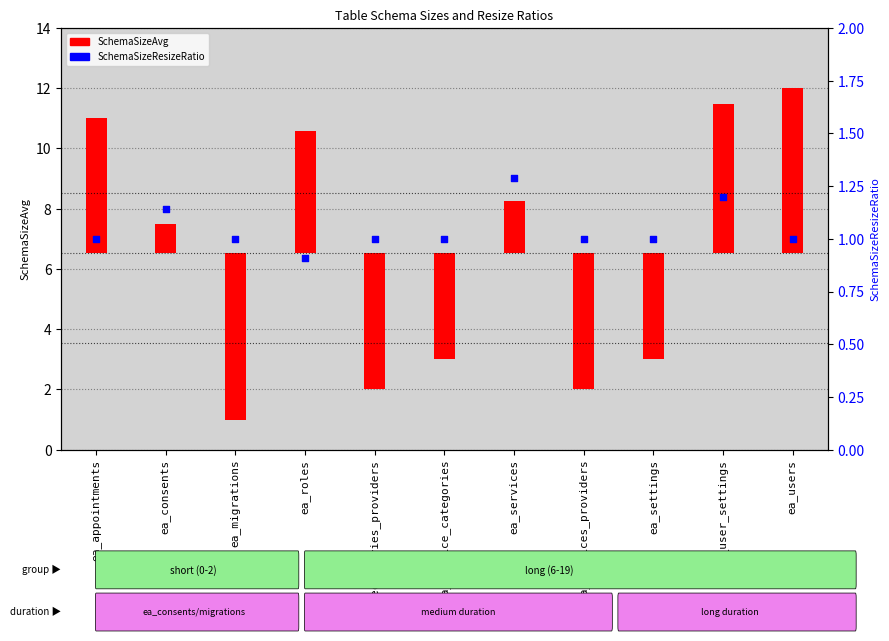

Approximately how many times larger is the value at ea_consents compared to ea_users?

1.1